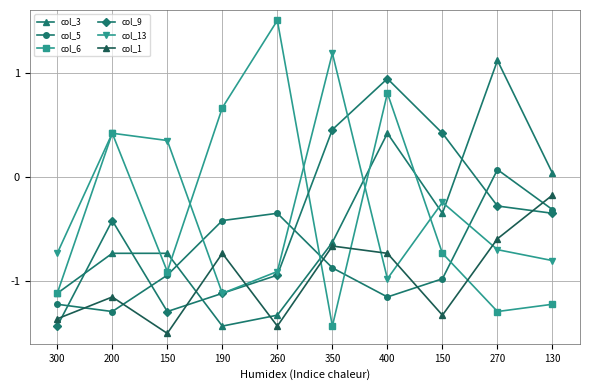

How many times do col_1 and col_5 cross each other?

5